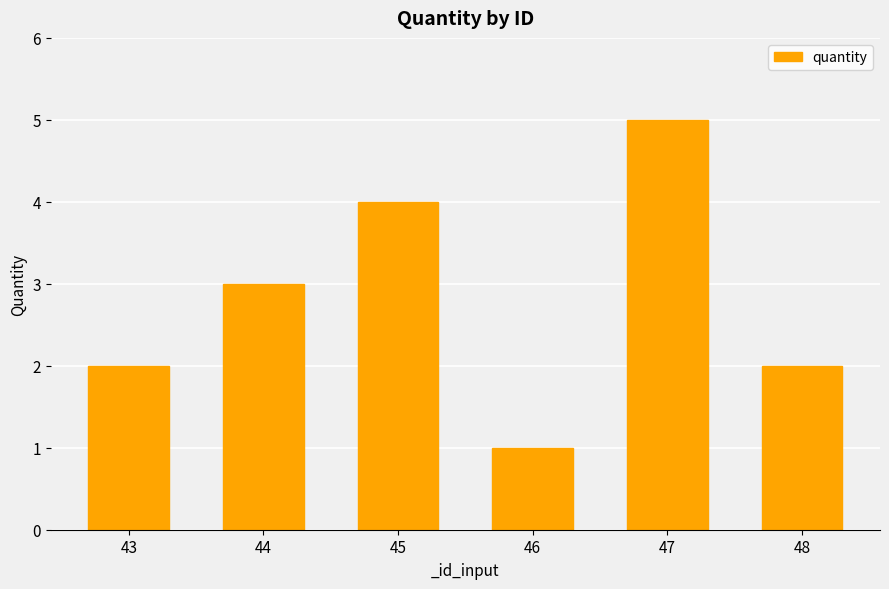

Is it true that the value at 44 is 4?

False